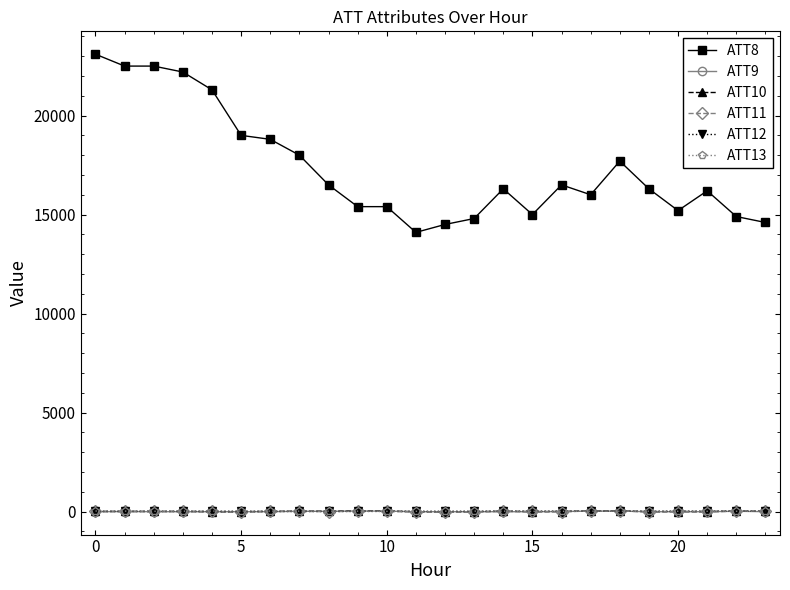

Which series has the largest total across all categories?

ATT8